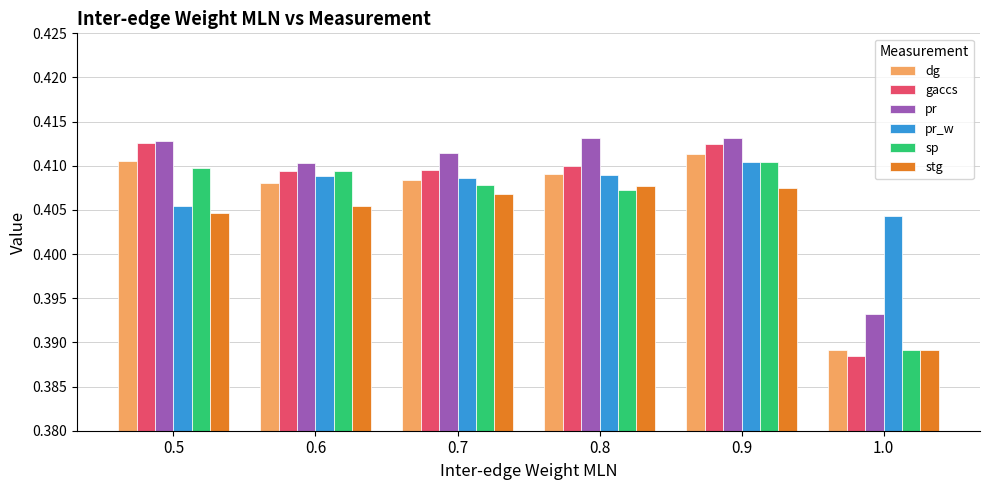

Which series has the largest range (max minus min)?

gaccs